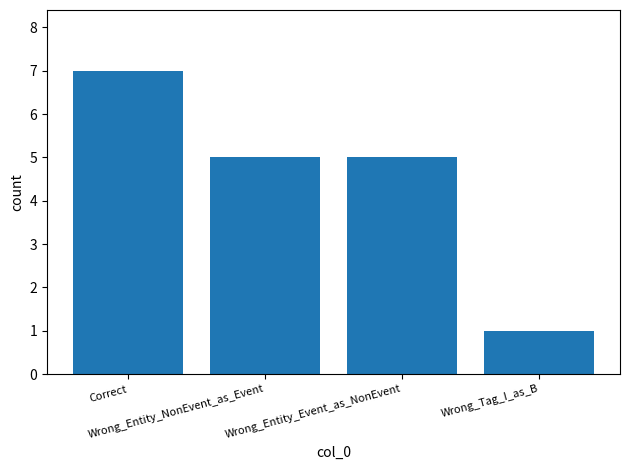

What is the label of the 4th bar from the left?

Wrong_Tag_I_as_B